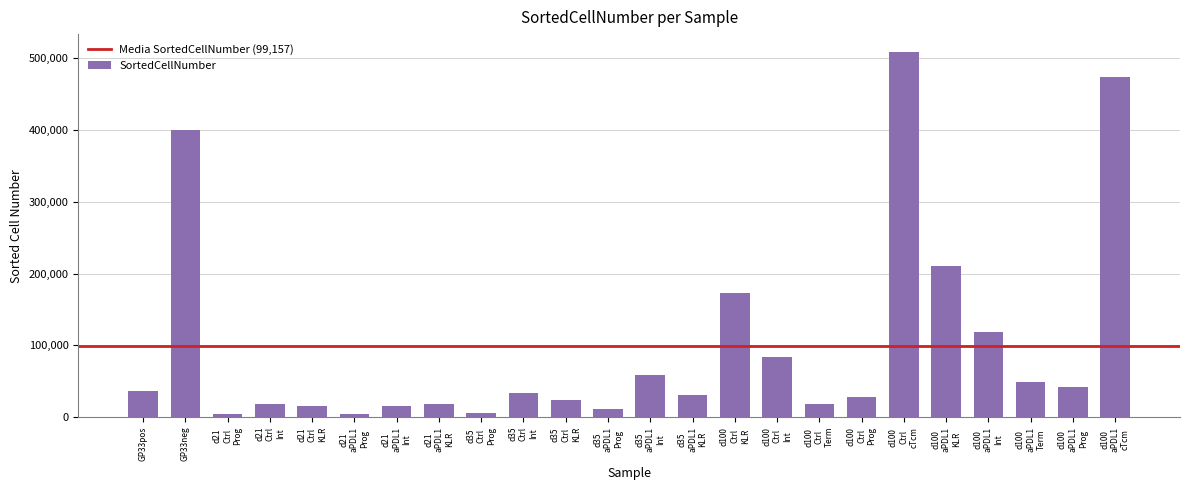

What is the sum of all values?

2379790